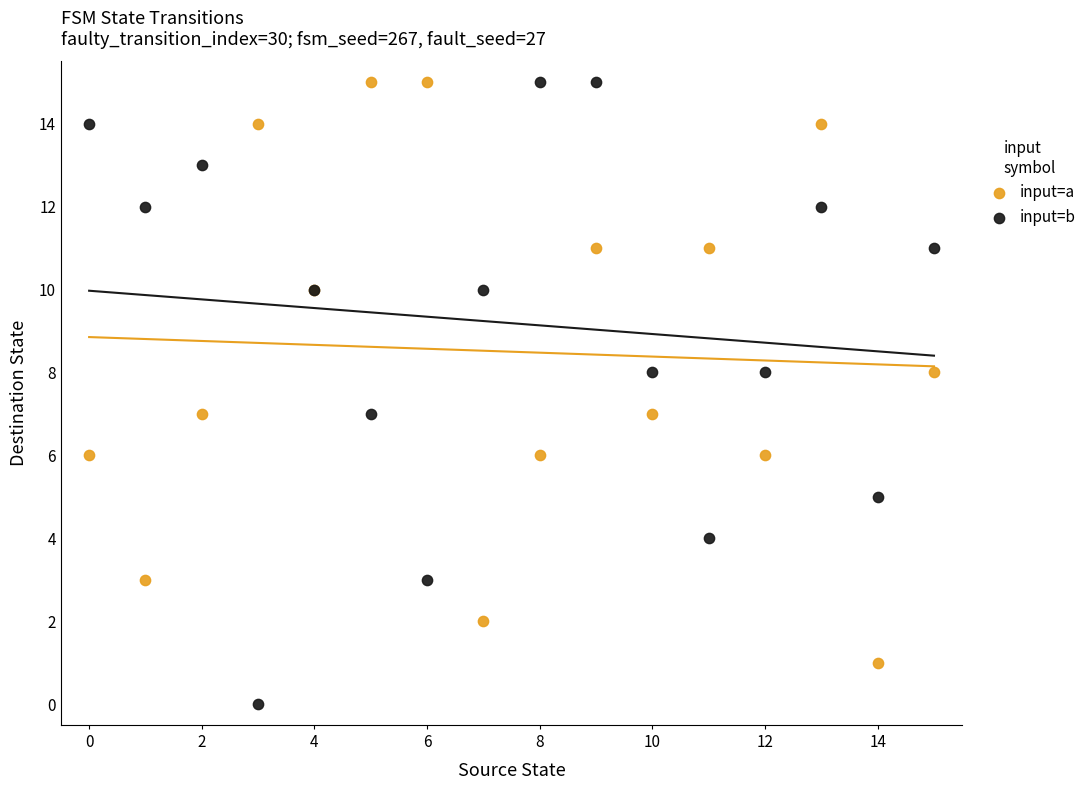

Which series reaches the minimum Y coordinate?

input=b